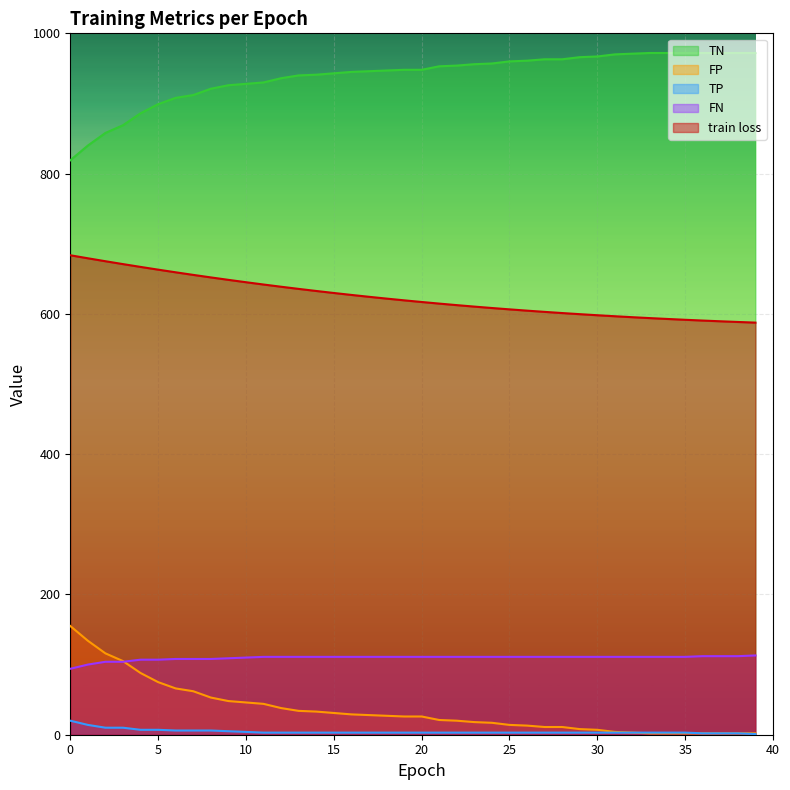

What is the difference between the maximum and minimum values in the TN series?

153.0